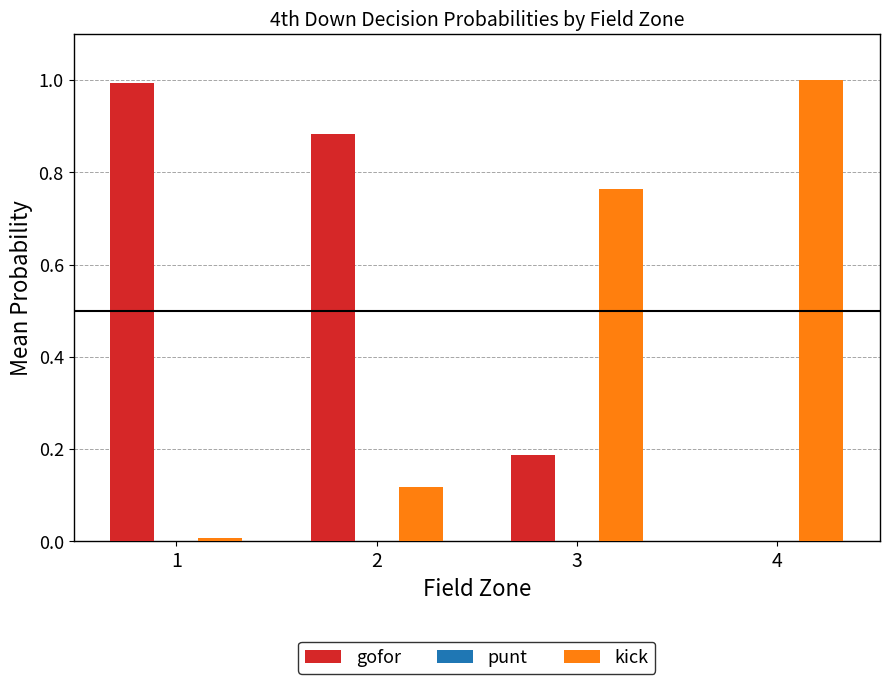

What is the sum of all gofor values?

2.1